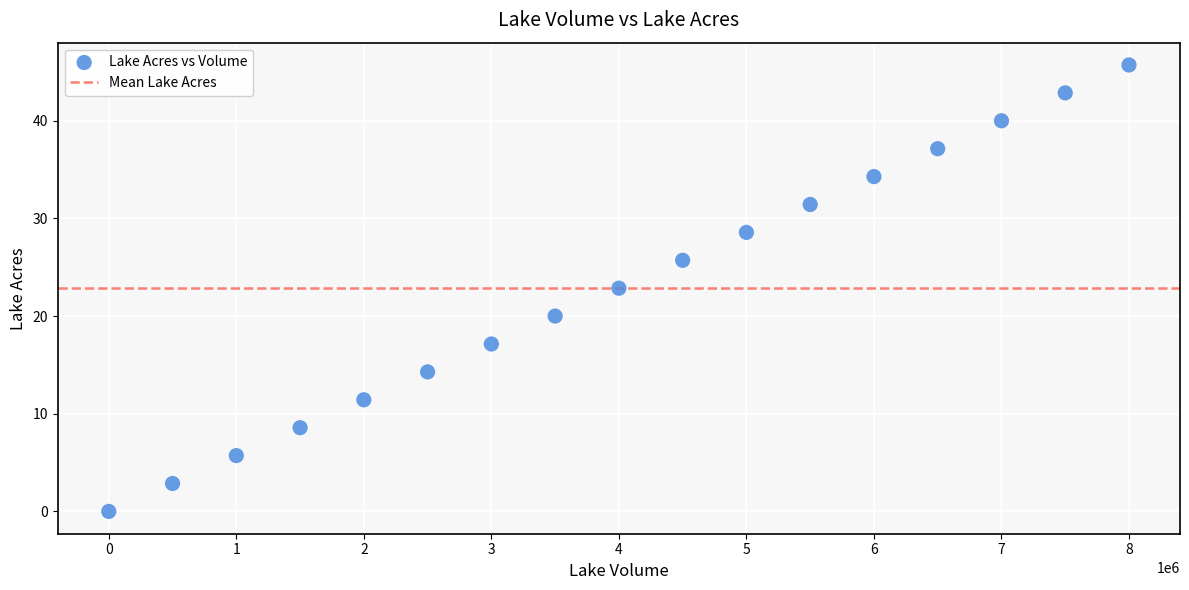

What Y value in the scatter plot is closest to 22?

22.9